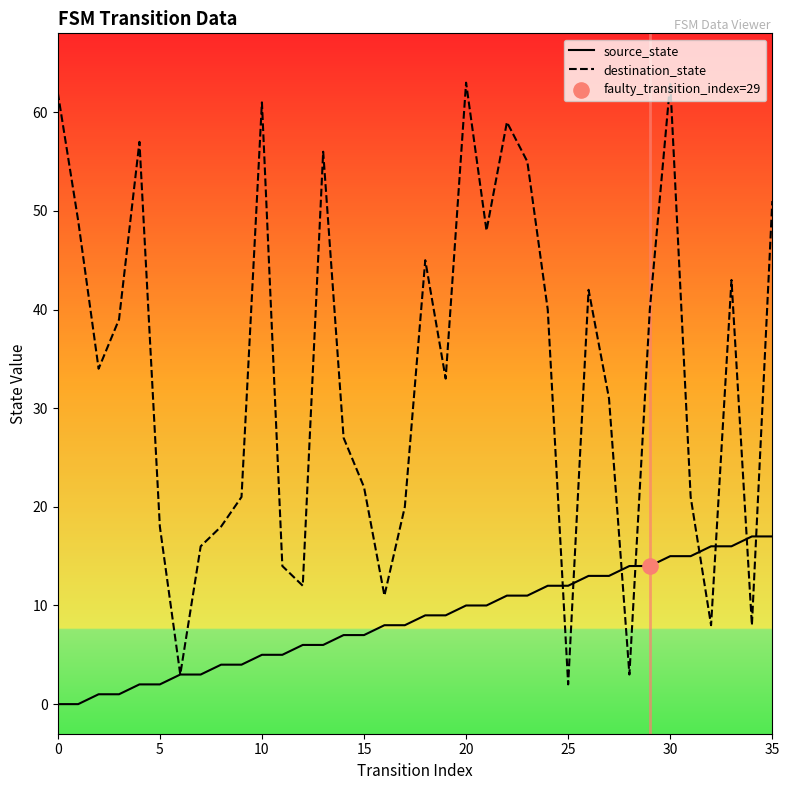

What is the maximum value shown in the chart?

63